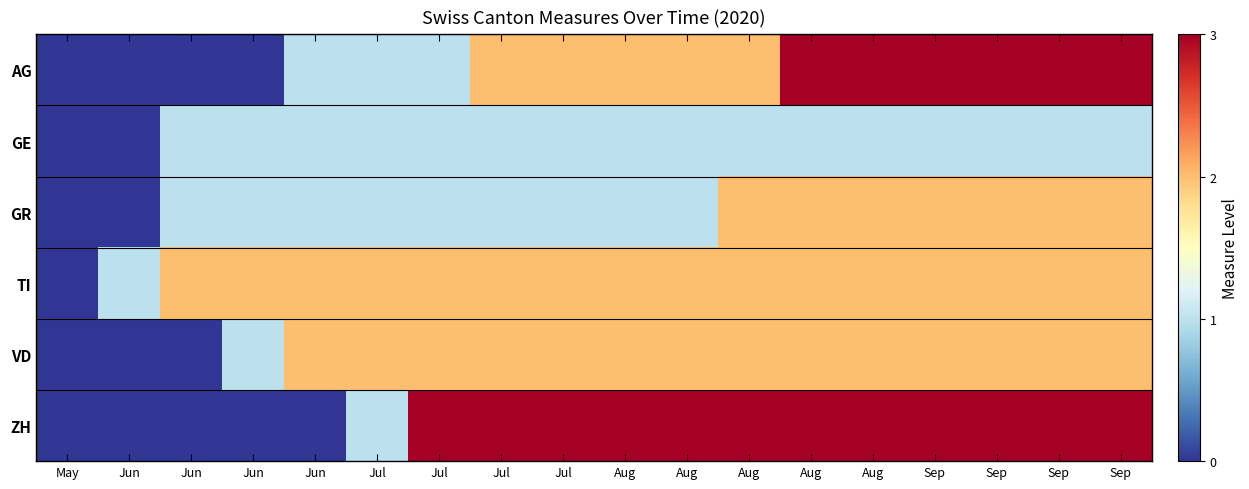

Reading left to right, transcribe all the data shown in this chart.

AG: May=0	Jun=0	Jun=0	Jun=0	Jun=1	Jul=1	Jul=1	Jul=2	Jul=2	Aug=2	Aug=2	Aug=2	Aug=3	Aug=3	Sep=3	Sep=3	Sep=3	Sep=3
GE: May=0	Jun=0	Jun=1	Jun=1	Jun=1	Jul=1	Jul=1	Jul=1	Jul=1	Aug=1	Aug=1	Aug=1	Aug=1	Aug=1	Sep=1	Sep=1	Sep=1	Sep=1
GR: May=0	Jun=0	Jun=1	Jun=1	Jun=1	Jul=1	Jul=1	Jul=1	Jul=1	Aug=1	Aug=1	Aug=2	Aug=2	Aug=2	Sep=2	Sep=2	Sep=2	Sep=2
TI: May=0	Jun=1	Jun=2	Jun=2	Jun=2	Jul=2	Jul=2	Jul=2	Jul=2	Aug=2	Aug=2	Aug=2	Aug=2	Aug=2	Sep=2	Sep=2	Sep=2	Sep=2
VD: May=0	Jun=0	Jun=0	Jun=1	Jun=2	Jul=2	Jul=2	Jul=2	Jul=2	Aug=2	Aug=2	Aug=2	Aug=2	Aug=2	Sep=2	Sep=2	Sep=2	Sep=2
ZH: May=0	Jun=0	Jun=0	Jun=0	Jun=0	Jul=1	Jul=3	Jul=3	Jul=3	Aug=3	Aug=3	Aug=3	Aug=3	Aug=3	Sep=3	Sep=3	Sep=3	Sep=3